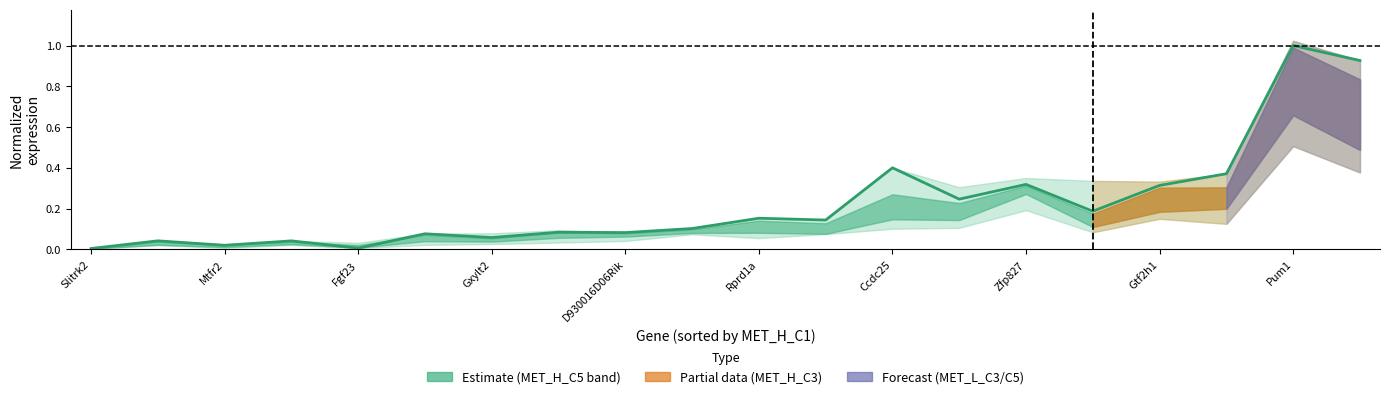

At which label is the value closest to 0?

Slitrk2